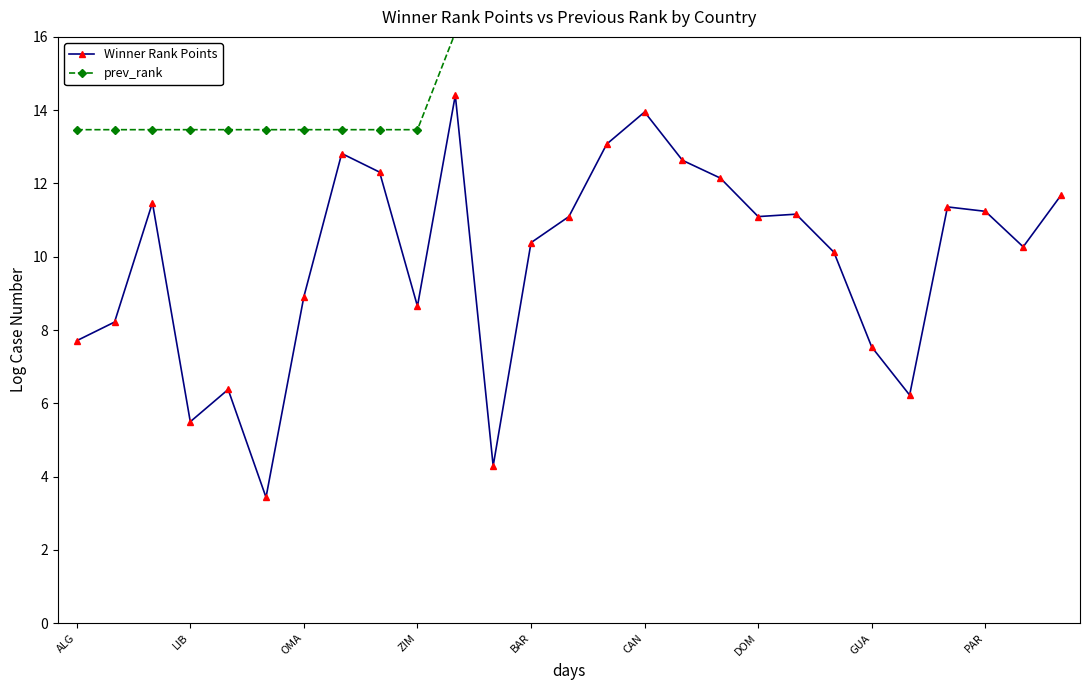

What is the difference between the maximum and minimum values in the prev_rank series?

2.6